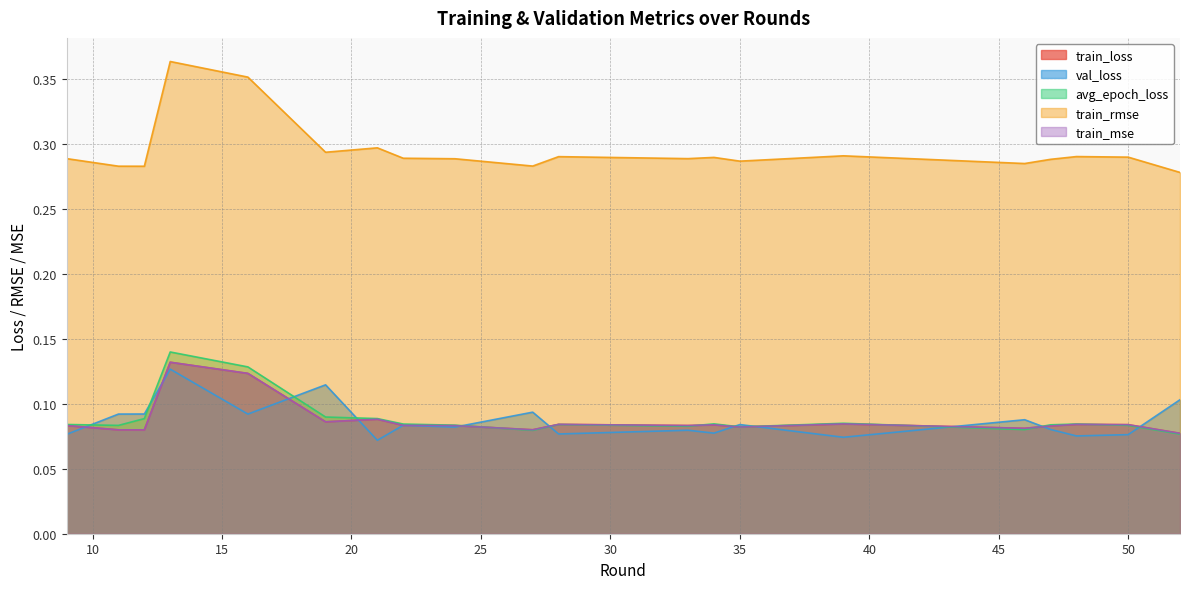

Between which two adjacent categories do val_loss and train_loss first intersect?

9 and 11